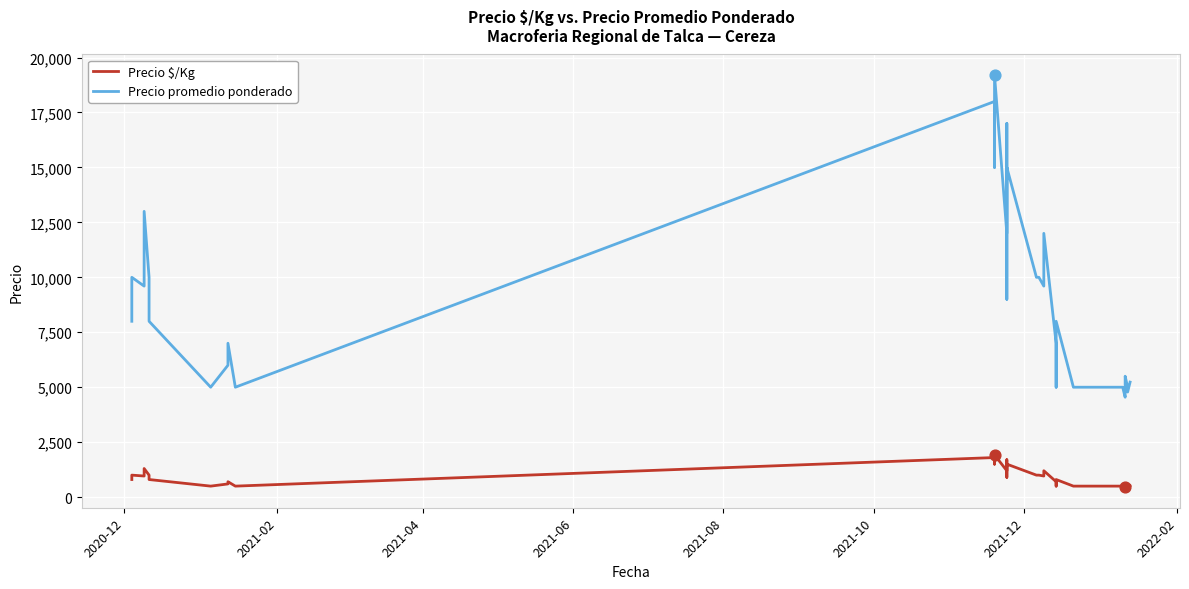

Is the value of Precio $/Kg at 21 greater than the value of Precio promedio ponderado at 8?

No